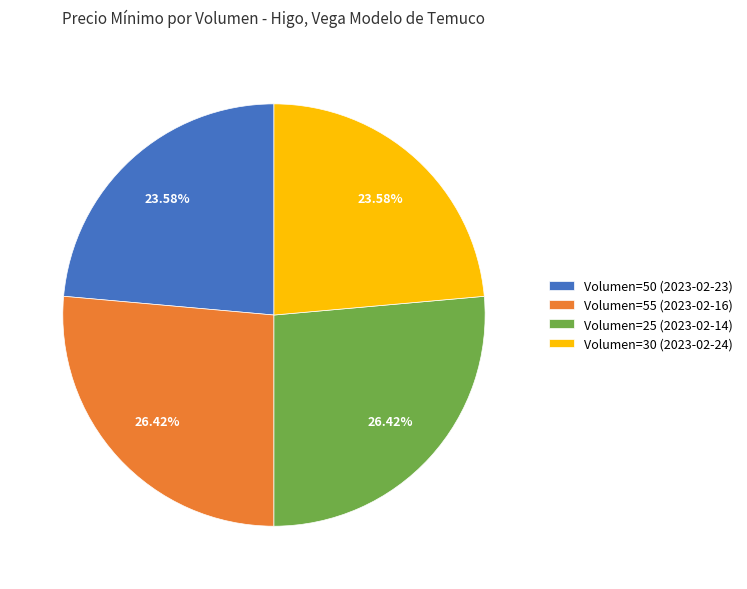

Between Volumen=30 (2023-02-24) and Volumen=55 (2023-02-16), which is larger?

Volumen=55 (2023-02-16)